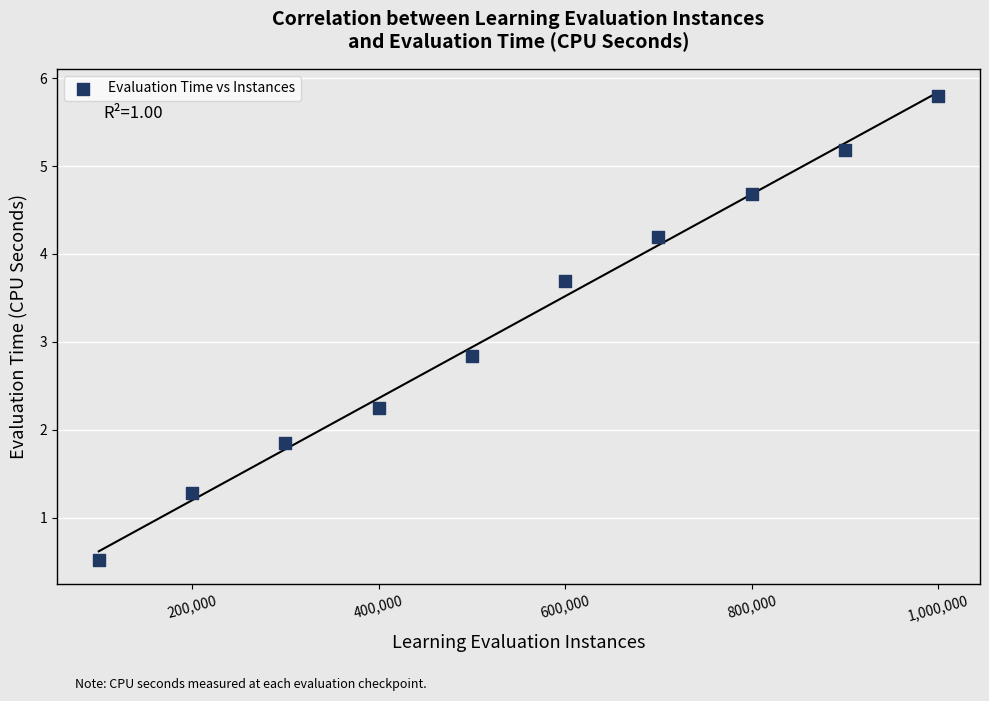

What Y value in the scatter plot is closest to 3?

2.8